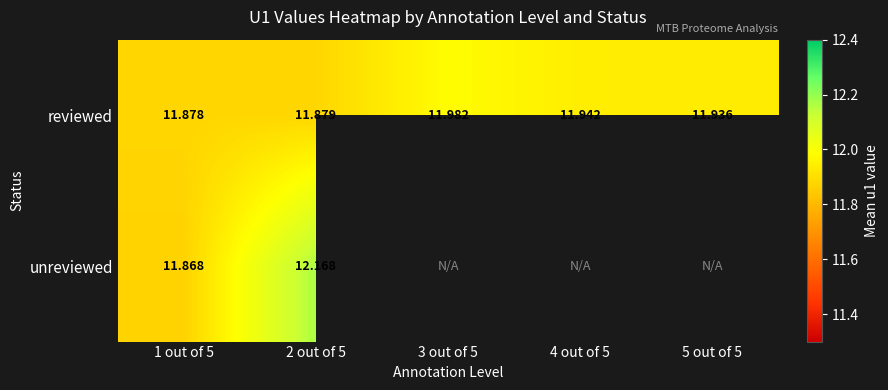

Where is reviewed nearest to the value 11?

1 out of 5